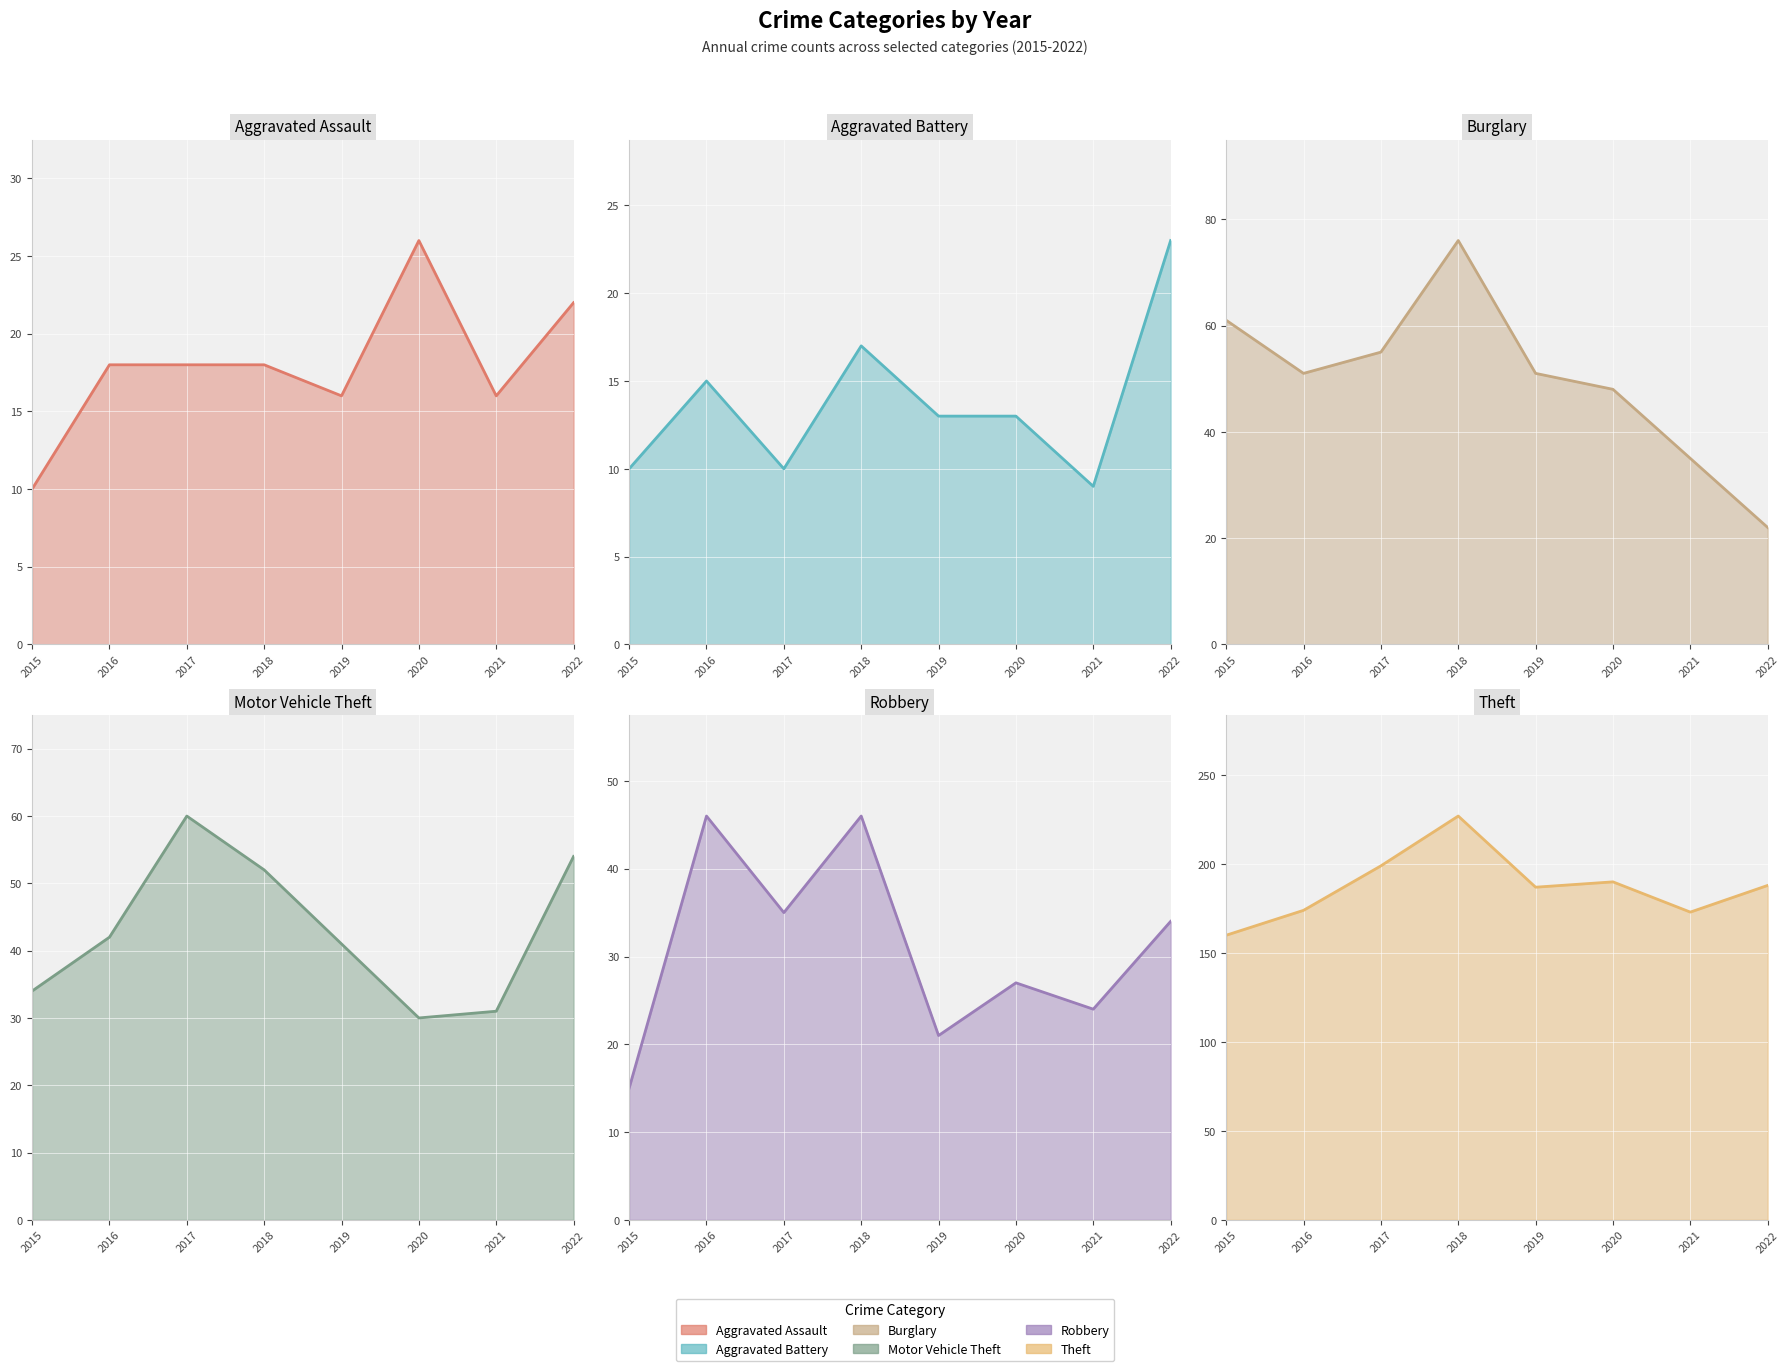

Which category has the lowest value across all series?

2021